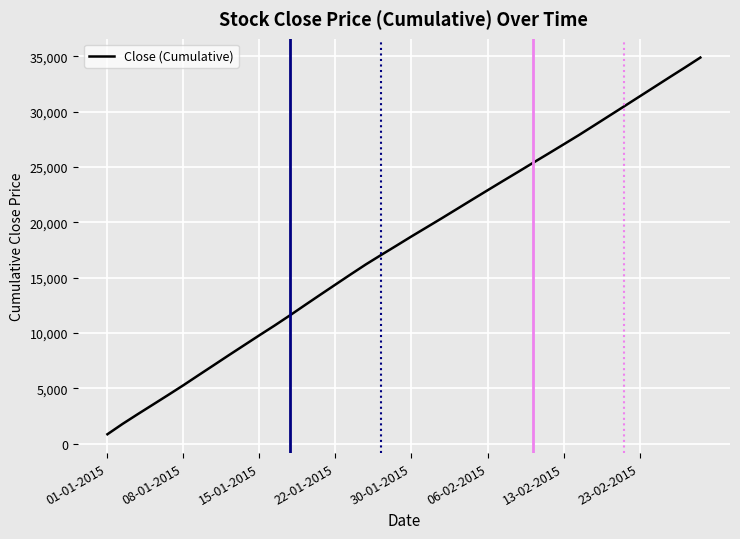

What is the greatest value displayed?

34884.3